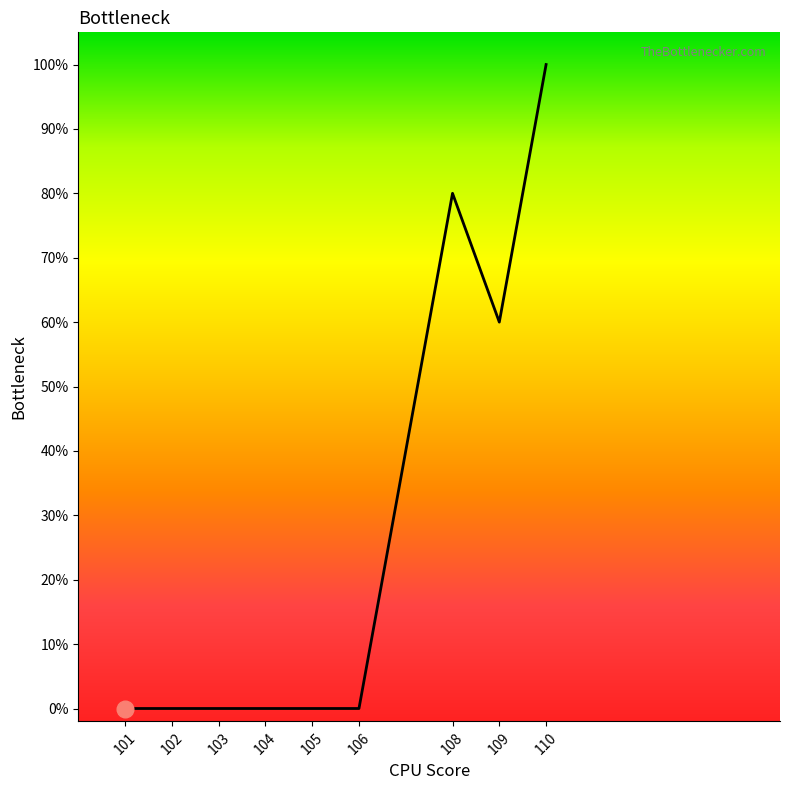

Is this an area chart (filled region under the line)?

Yes